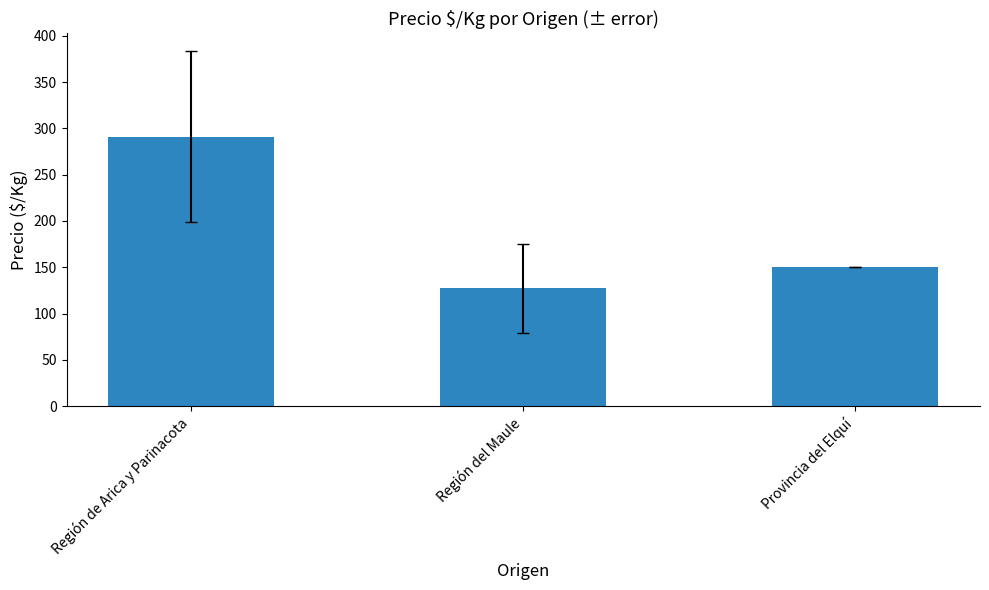

The chart shows a value of 127.3 at Región del Maule. True or false?

True